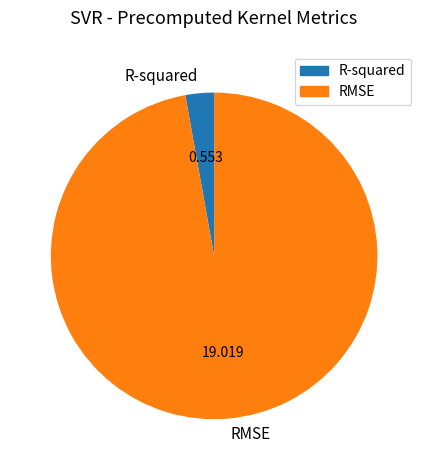

Count the number of slices in the pie.

2